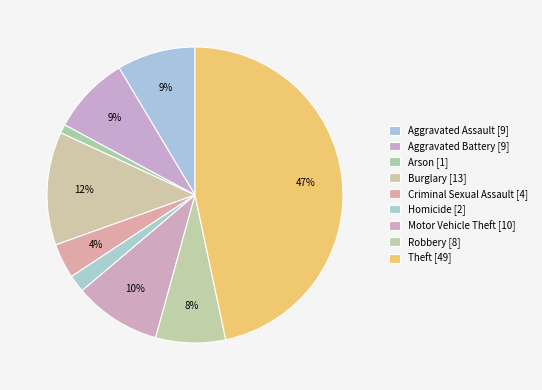

How many segments does this pie chart have?

9